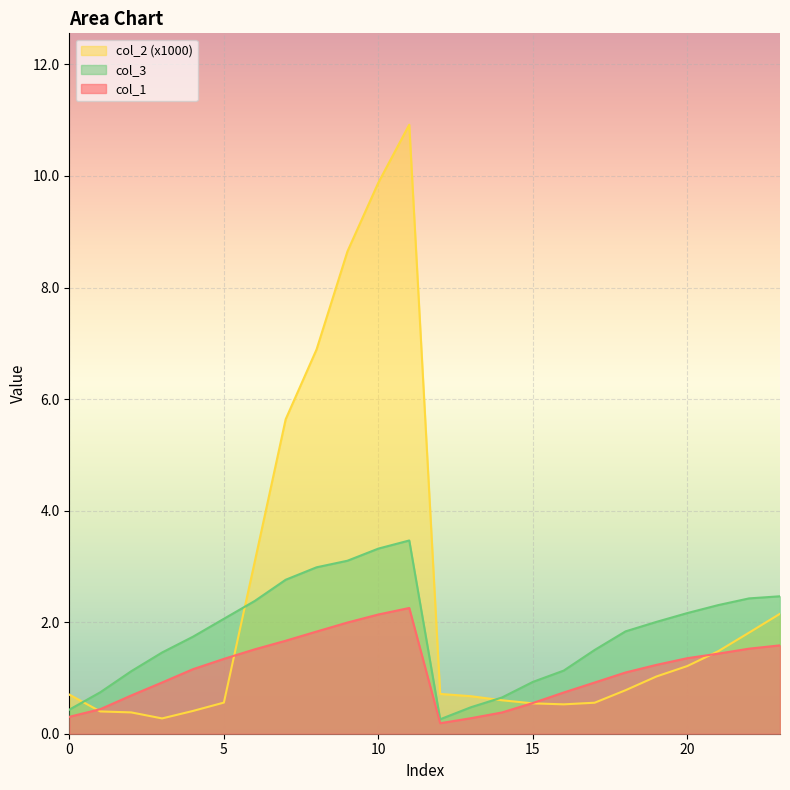

What is the highest value of the col_2 series?

10.9